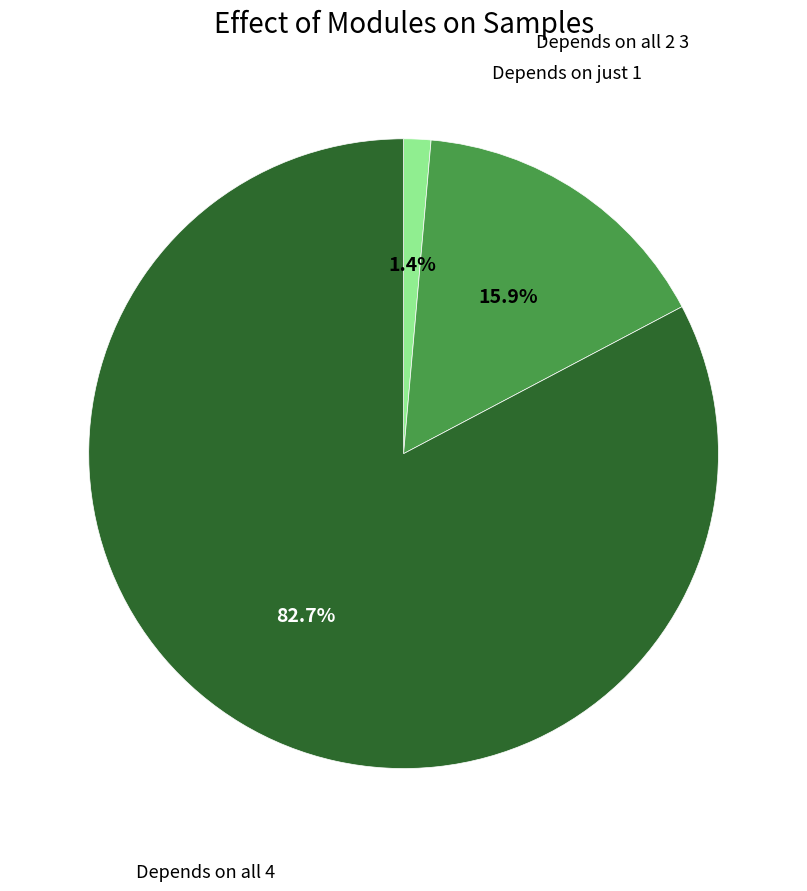

Rank the categories by value from highest to lowest.

Depends on all 4, Depends on all 2 3, Depends on just 1